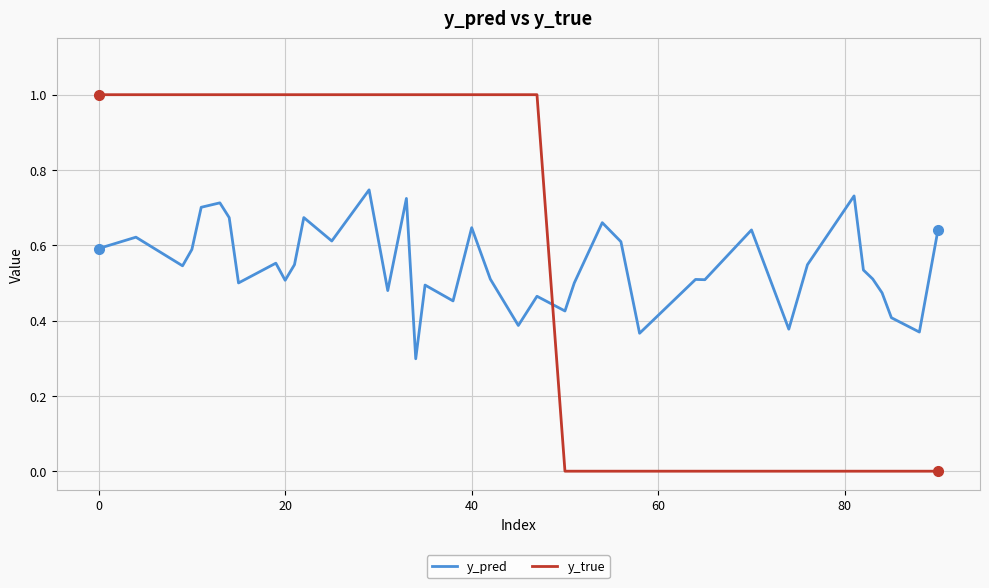

How many categories are shown in the chart?

40